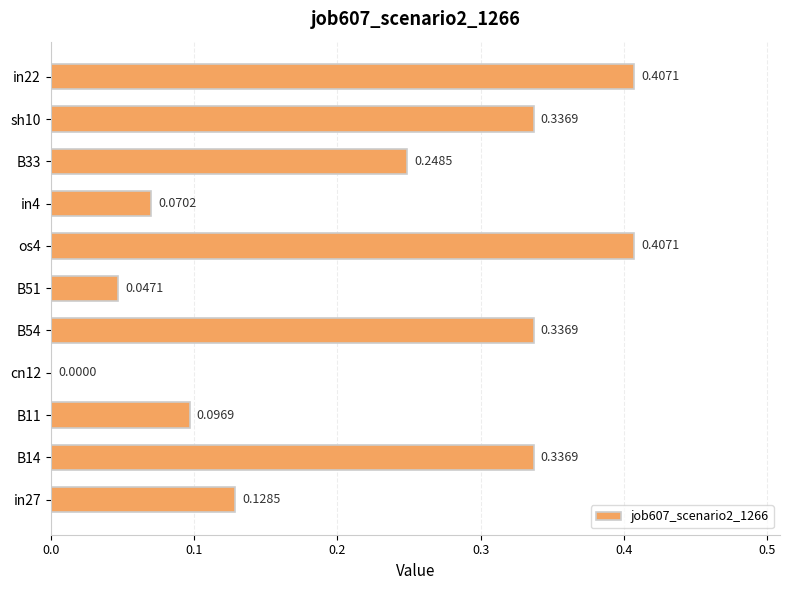

Which has a higher value, B51 or os4?

os4